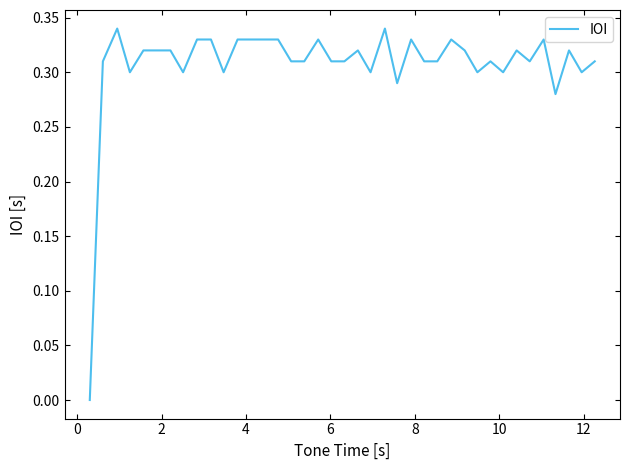

Count the number of values greater than 0.

37